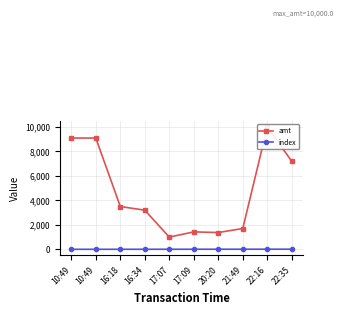

What is the label of the 4th point from the right?

20:20